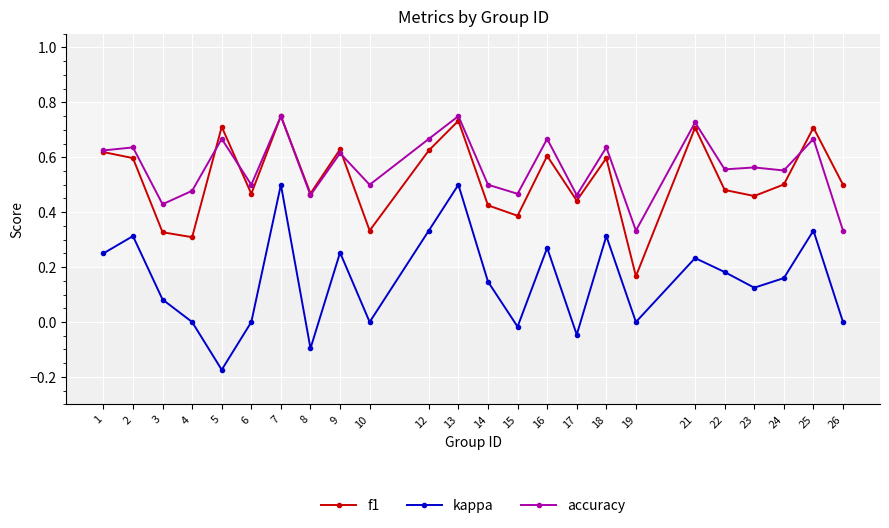

What is the total value across all series at 7?

2.0